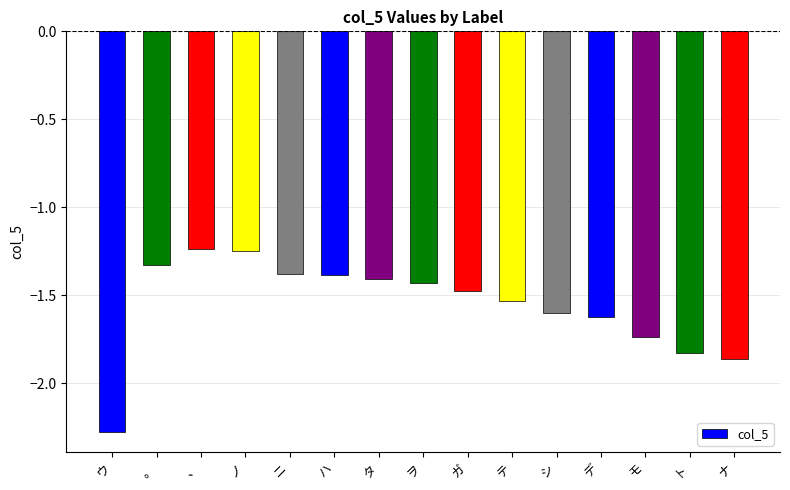

What is the label of the 6th bar from the right?

テ